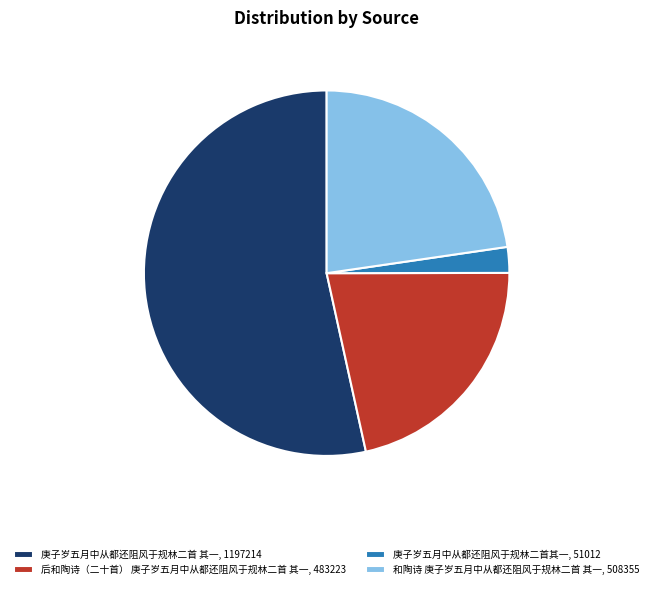

Combined, do 后和陶诗（二十首） 庚子岁五月中从都还阻风于规林二首 其一, 483223 and 庚子岁五月中从都还阻风于规林二首其一, 51012 account for over 50%?

No